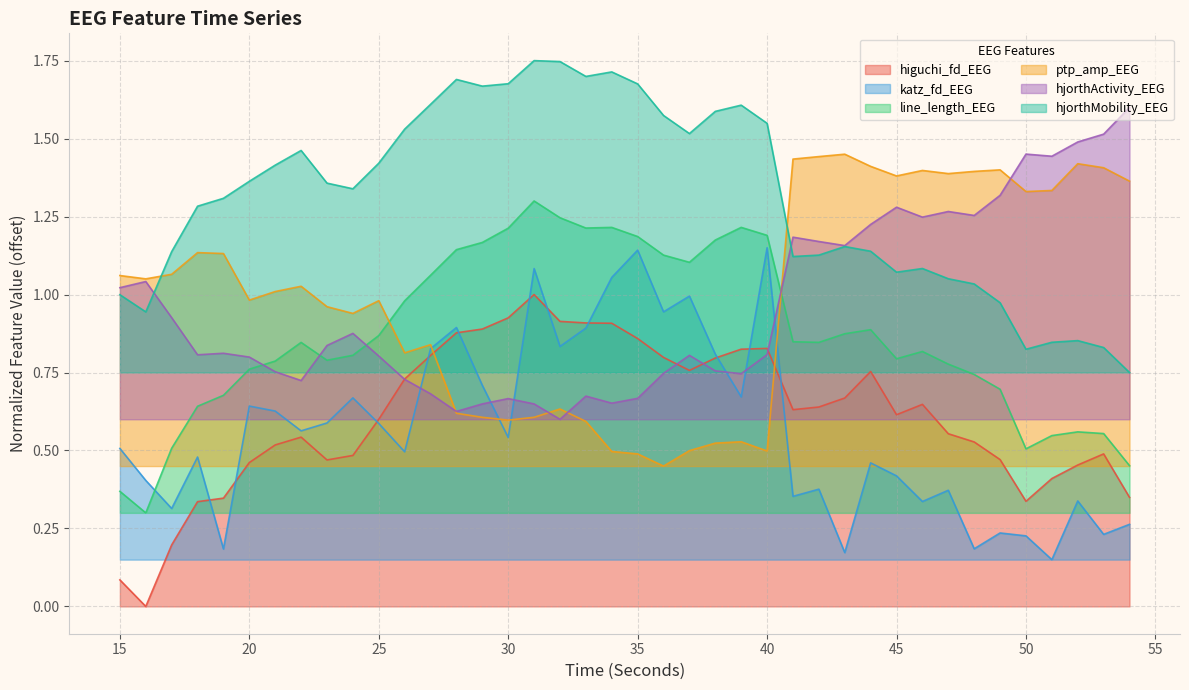

Which series ends up on top after the final intersection of line_length_EEG and katz_fd_EEG?

line_length_EEG